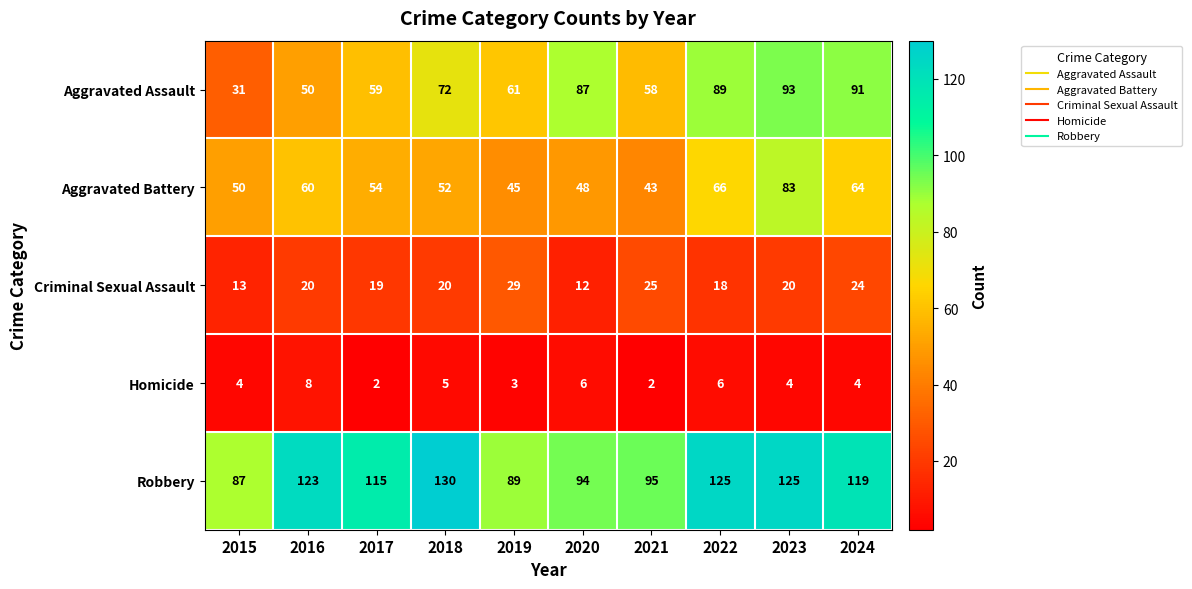

Rank the series at 2017 from highest to lowest value.

Robbery, Aggravated Assault, Aggravated Battery, Criminal Sexual Assault, Homicide